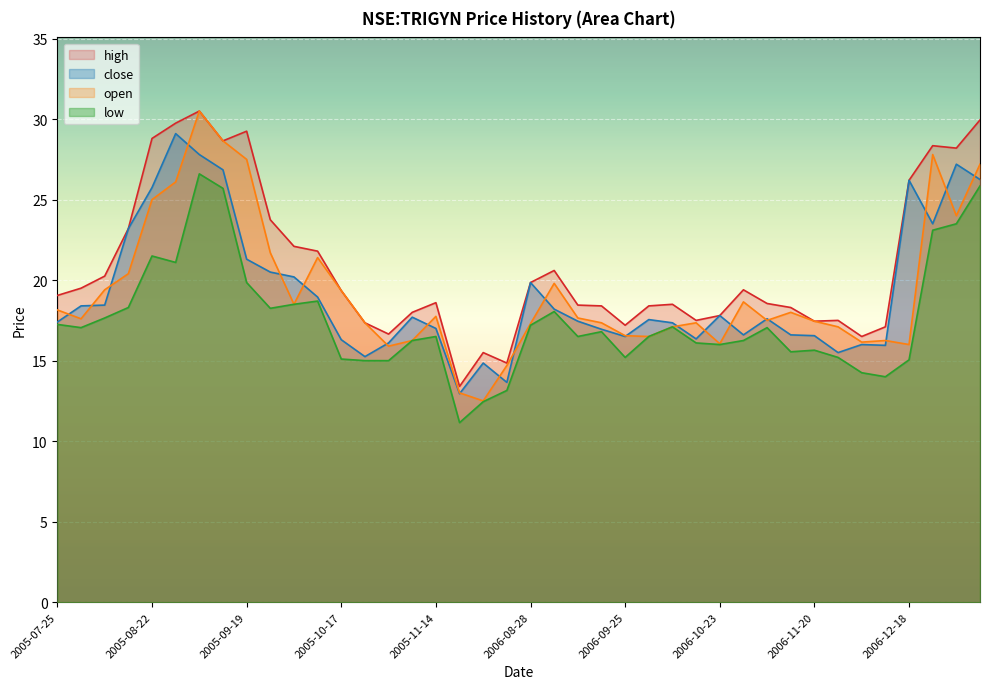

What is the spread (max minus min) of values at 2006-09-25?

2.0